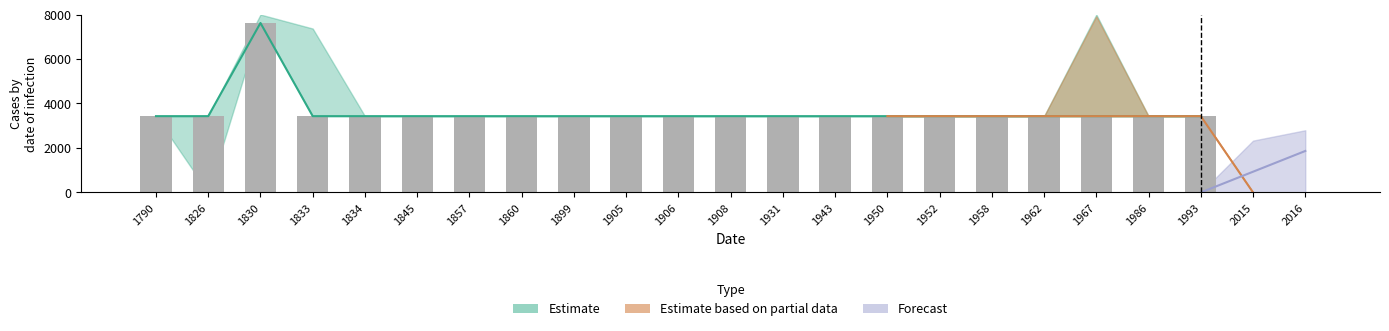

What is the sum of the values at 2015 and 1906?

3430.6